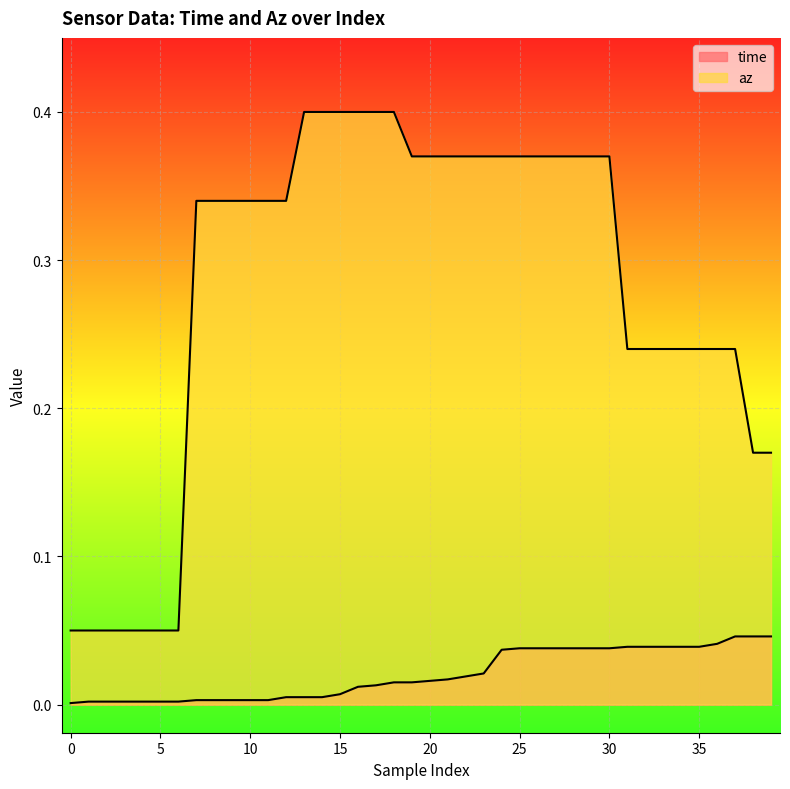

True or false: az has a value of 0.2 at 24.

False